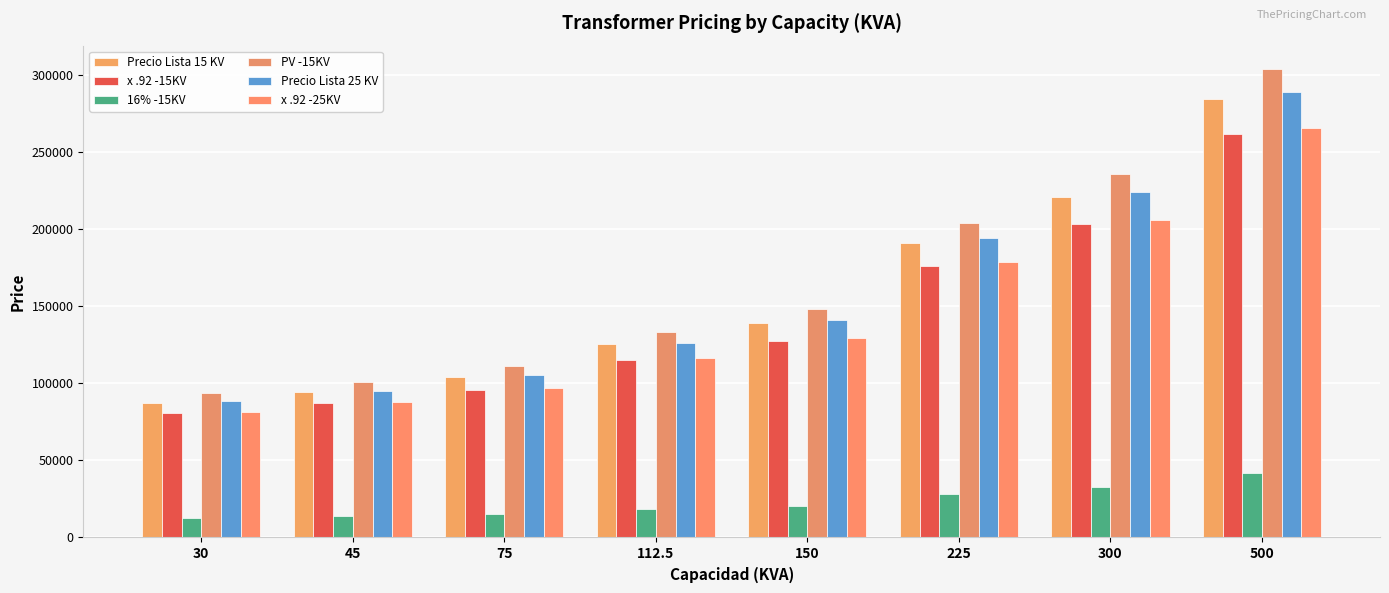

How many groups of bars are there?

8